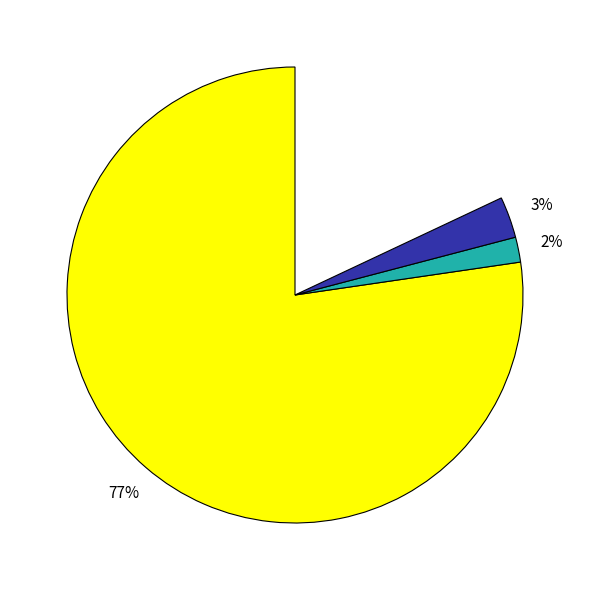

Combined, what portion of the pie is 5 and 0?

95.3%